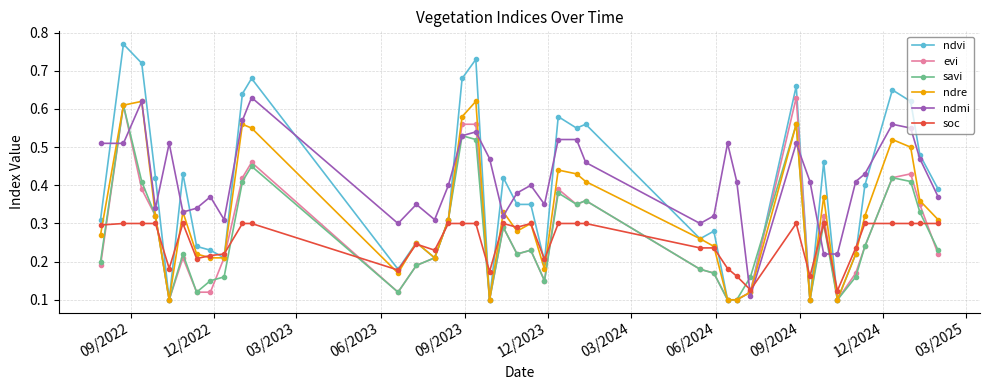

True or false: ndmi has more than 2 interior local peaks.

True